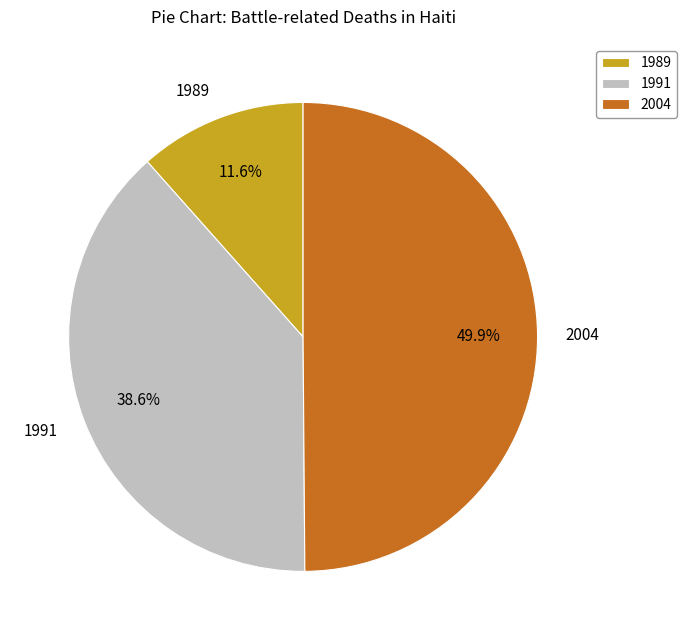

Rank the categories by value from lowest to highest.

1989, 1991, 2004